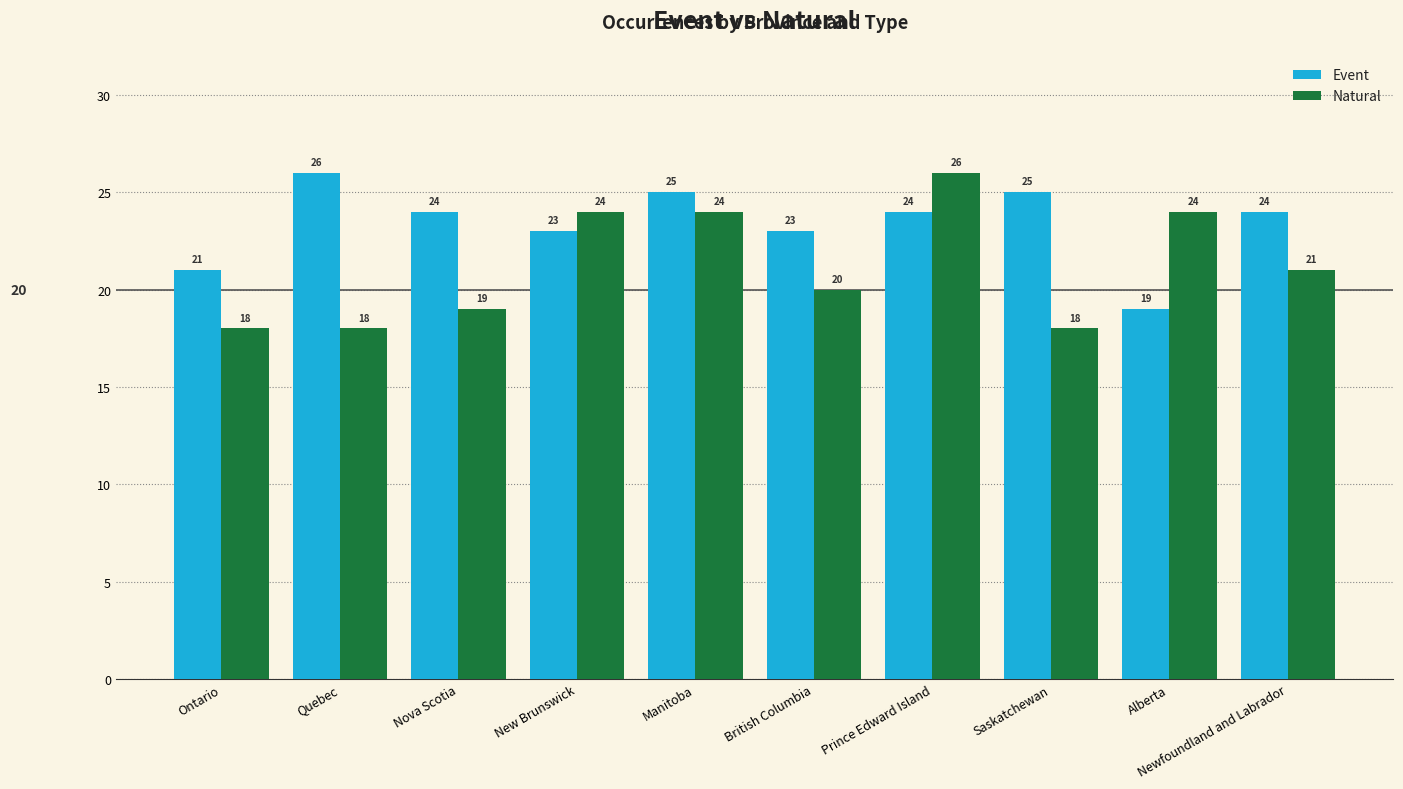

Which category has the highest value in the Natural series?

Prince Edward Island